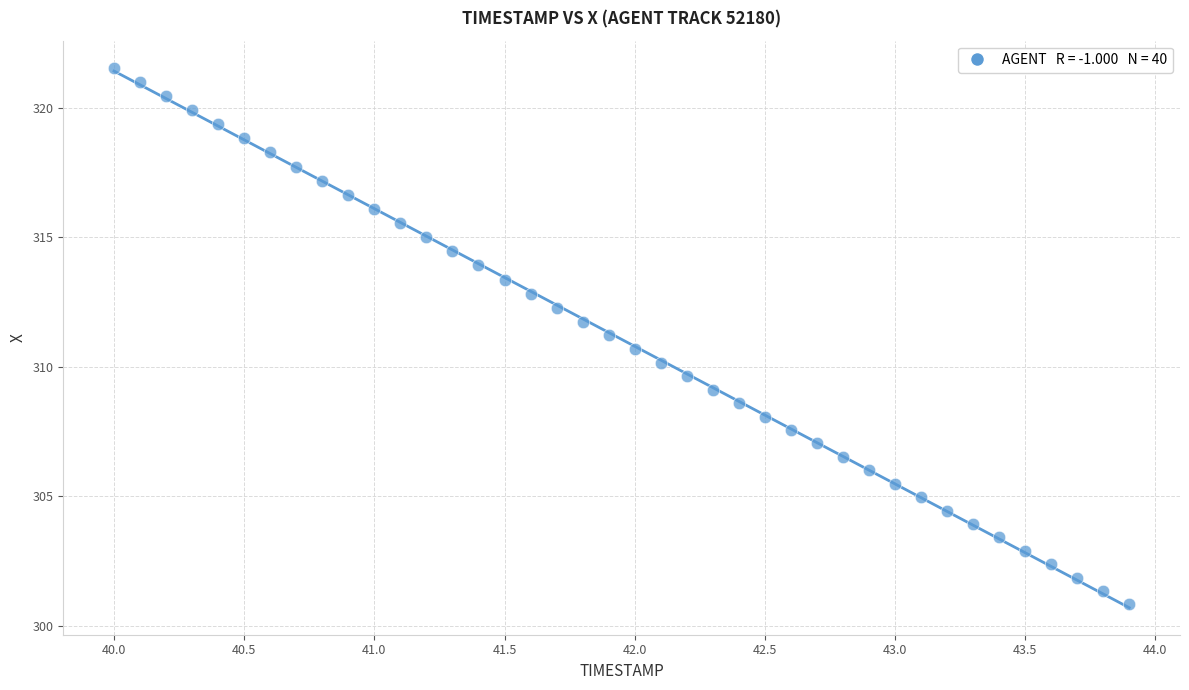

What is the range of X values (max minus min)?

3.9